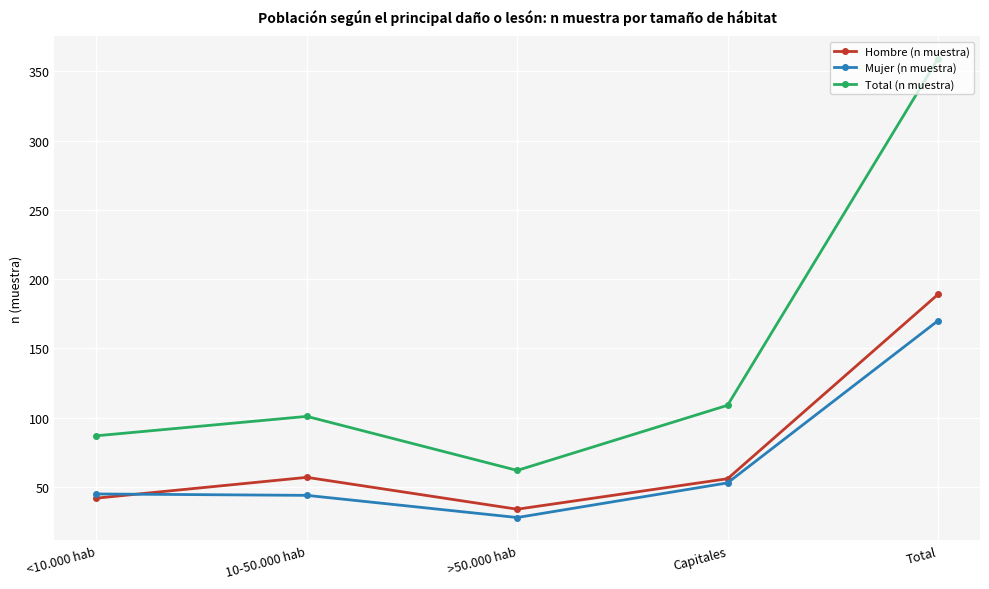

What is the difference between the Mujer (n muestra) values at 10-50.000 hab and >50.000 hab?

16